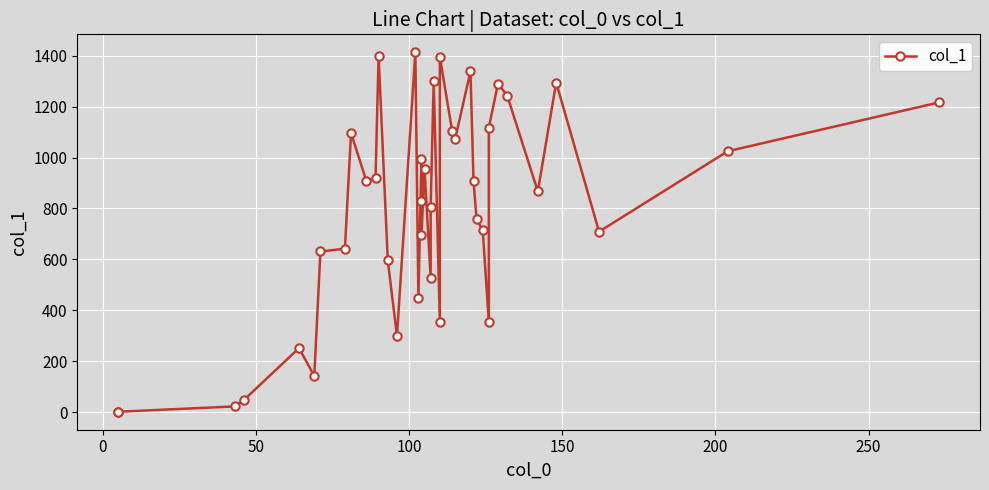

Is this an area chart (filled region under the line)?

No